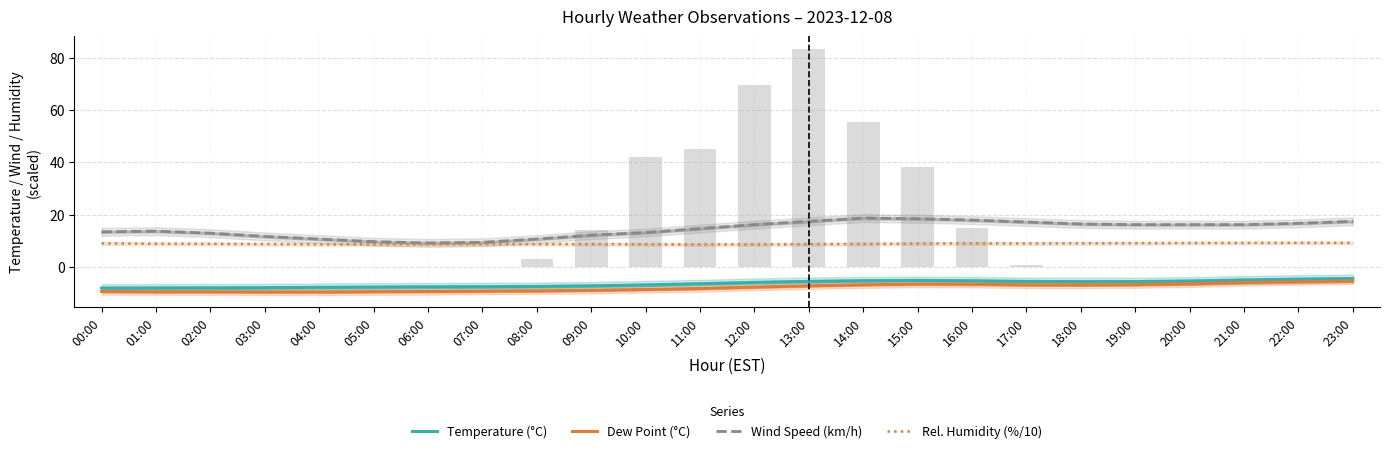

Between 03:00 and 05:00, which series saw the biggest shift?

Wind Speed (km/h)